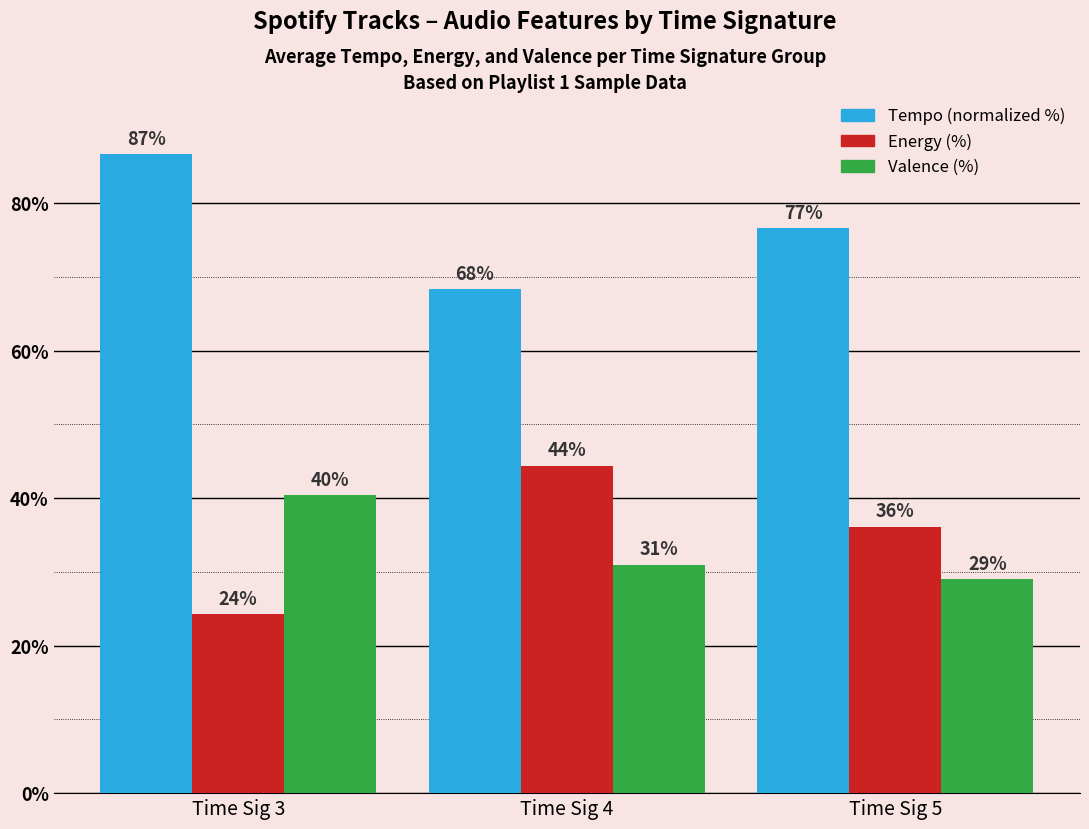

Is the value of Tempo (normalized %) at Time Sig 3 greater than the value of Valence (%) at Time Sig 5?

Yes